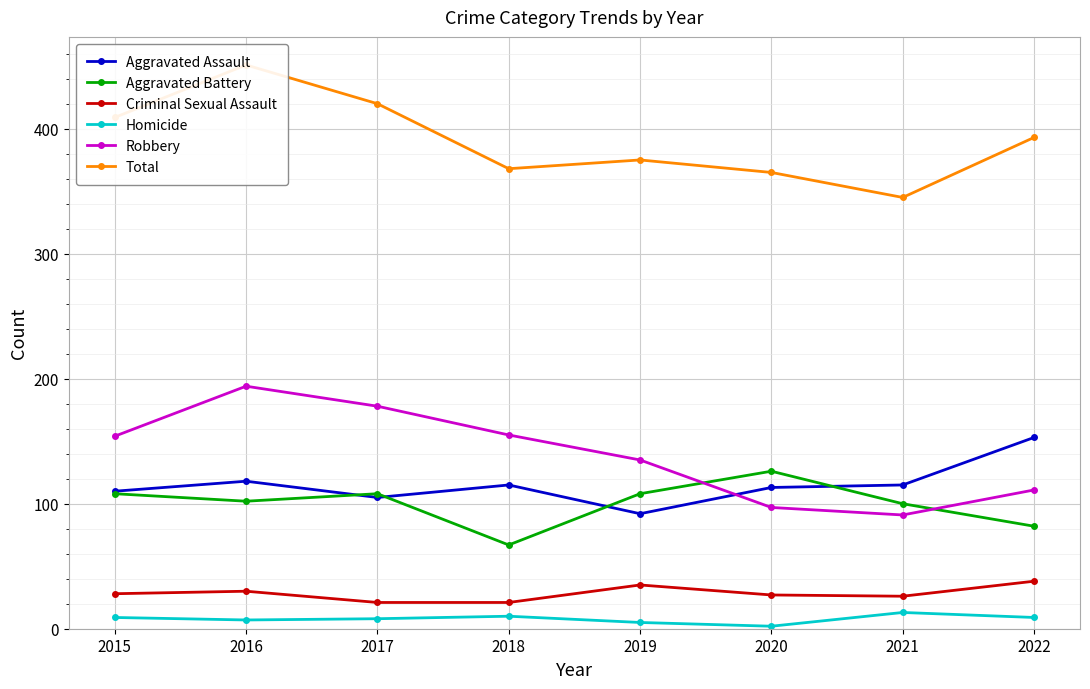

How many data points in Criminal Sexual Assault are above 28?

3